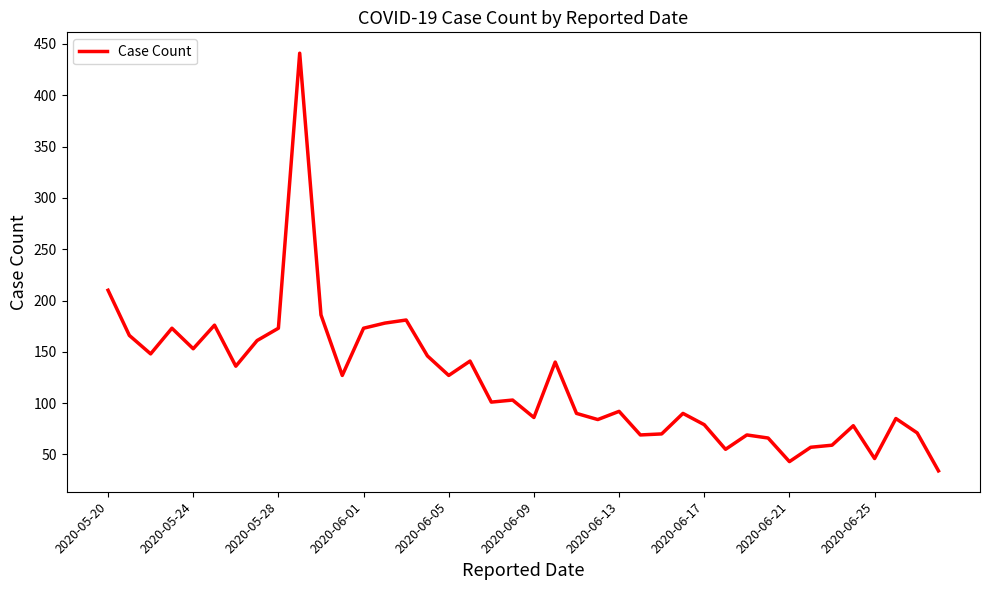

What is the smallest value displayed?

34